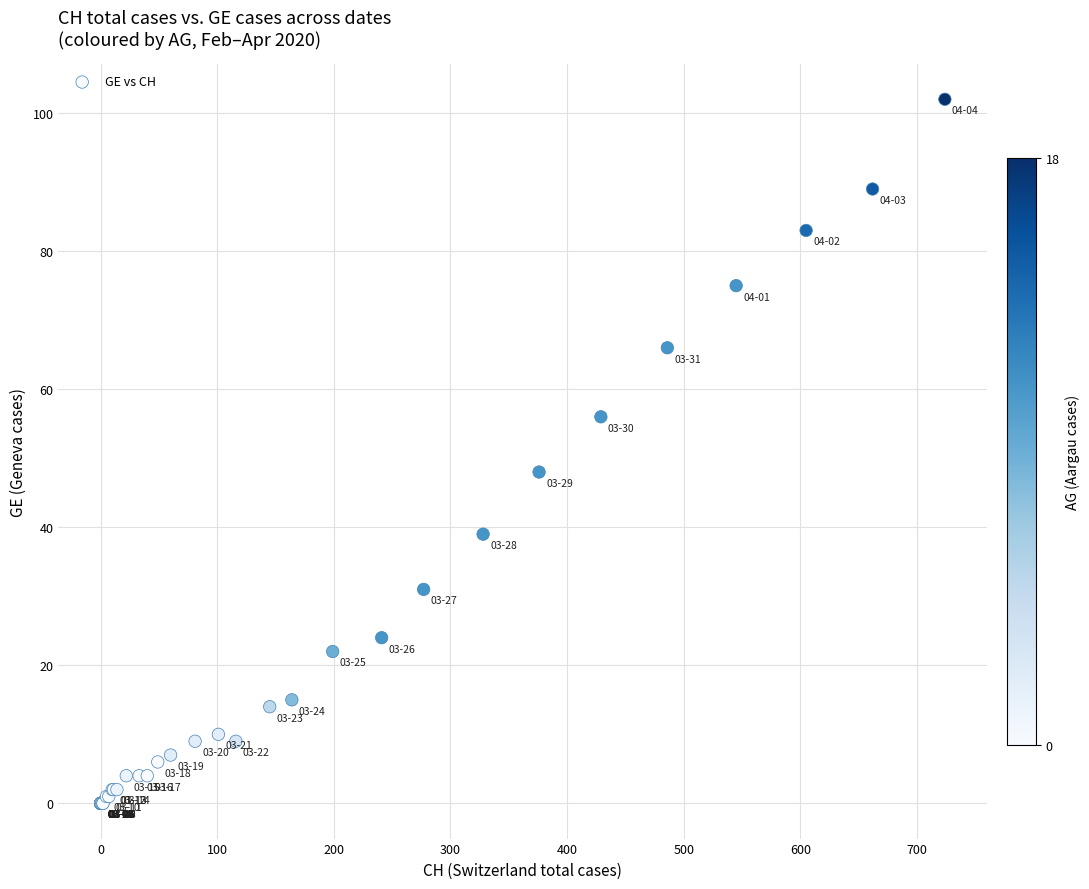

What Y value in the scatter plot is closest to 51?

48